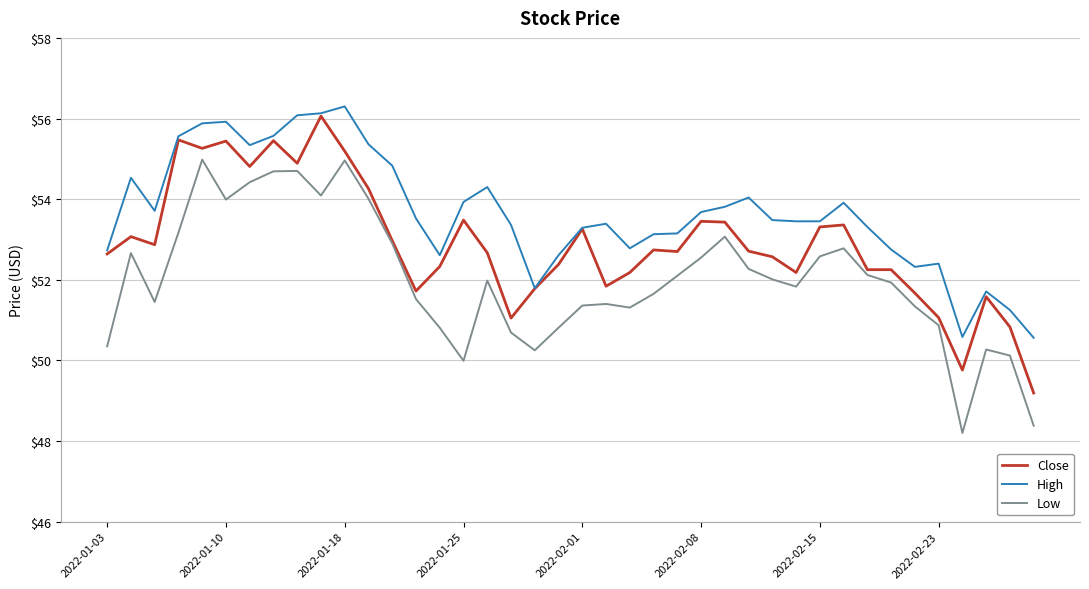

True or false: High and Low intersect in this chart.

False